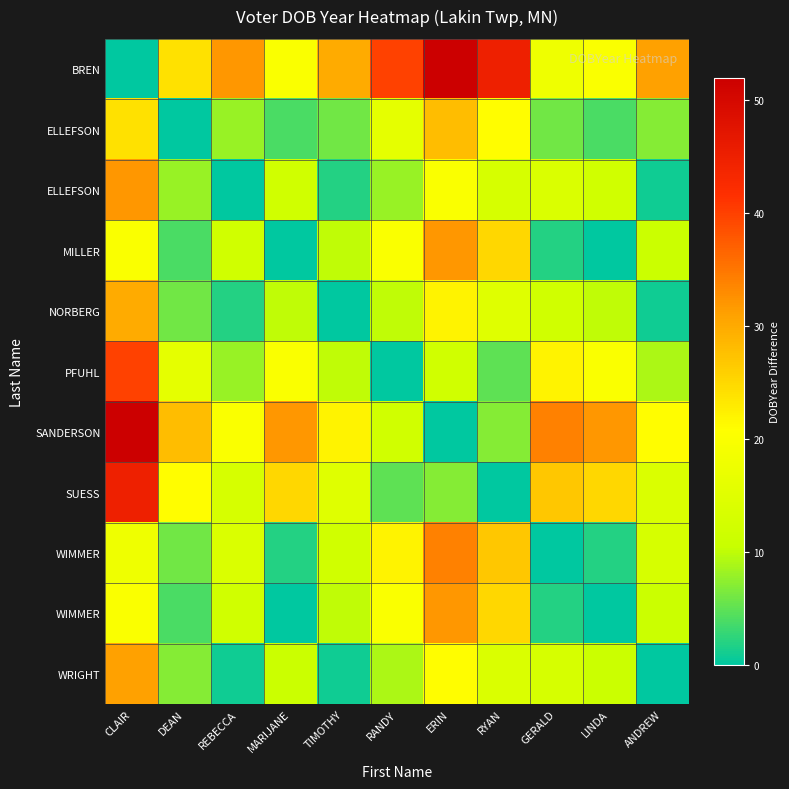

How many categories are shown in the chart?

11